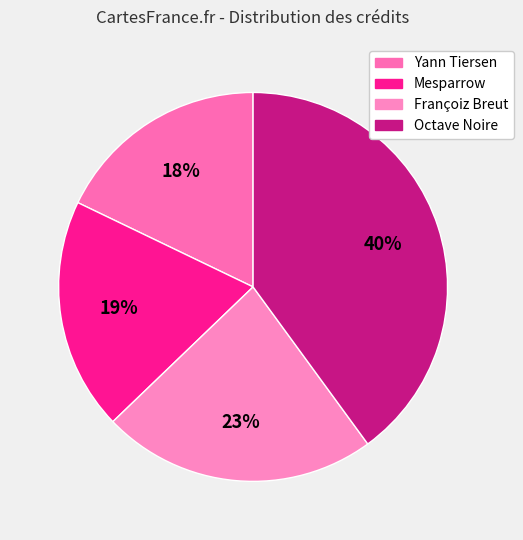

Is there any slice that represents more than half of the pie?

No